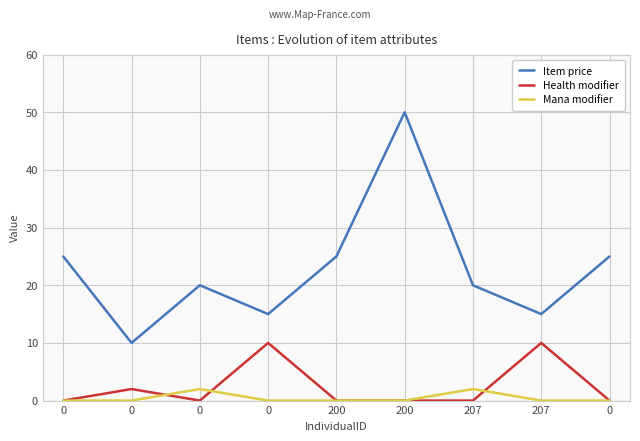

How many lines are shown in the chart?

3